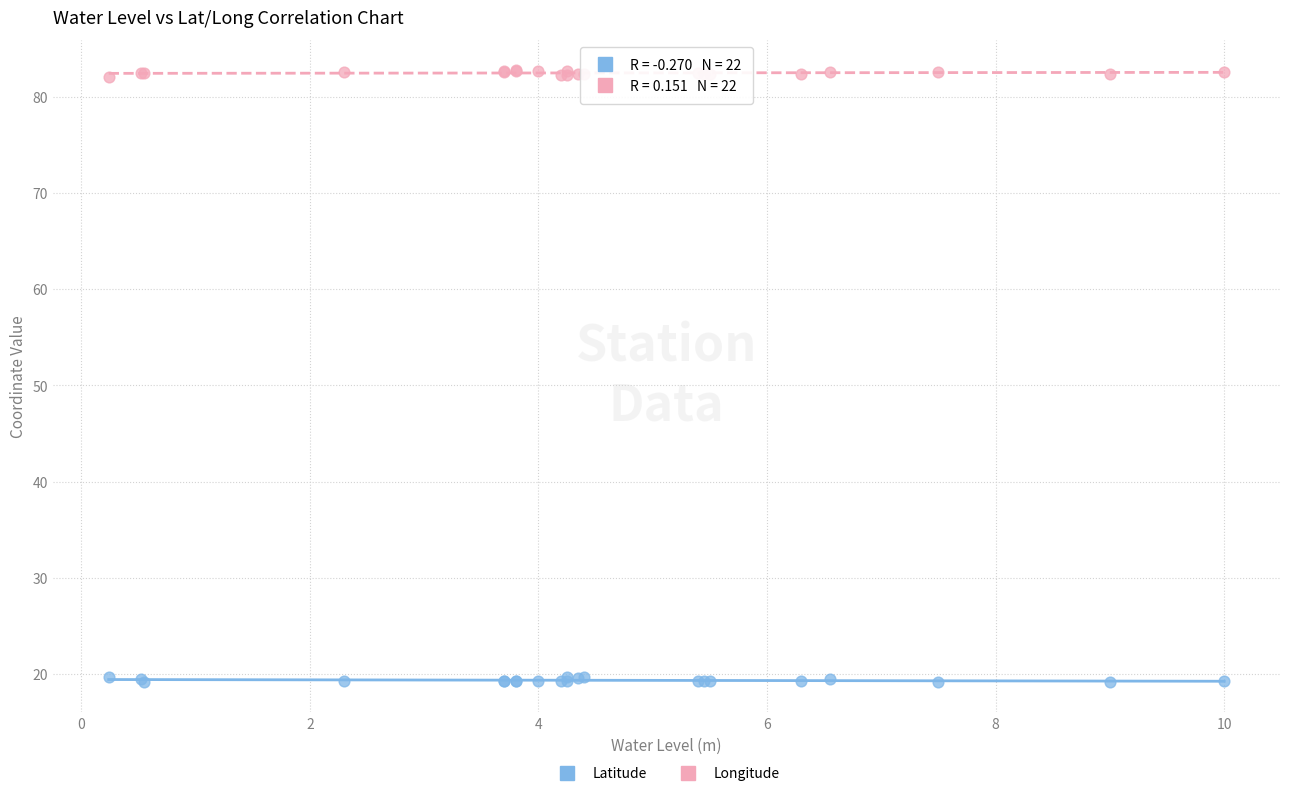

What is the X range (max minus min) for the scatter plot?

9.8